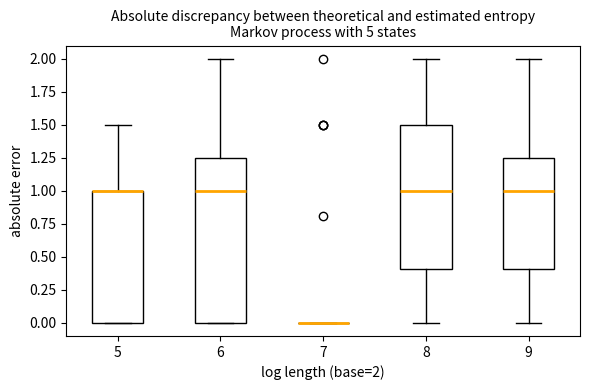

Reading left to right, transcribe this box plot: for each box, give where its median line is, the range the box spans, and where its two whiskers end, as read against the y-axis. The values are not printed on the chart, so give them approximately, as read against the axis.

5: median 1.00 (drawn on the box's upper edge), box 0.00 to 1.00, whiskers 0.00 to 1.50
6: median 1.00, box 0.00 to 1.25, whiskers 0.00 to 2.00
7: box collapsed to a line at 0.00, whiskers 0.00 to 0.00
8: median 1.00, box 0.40 to 1.50, whiskers 0.00 to 2.00
9: median 1.00, box 0.40 to 1.25, whiskers 0.00 to 2.00